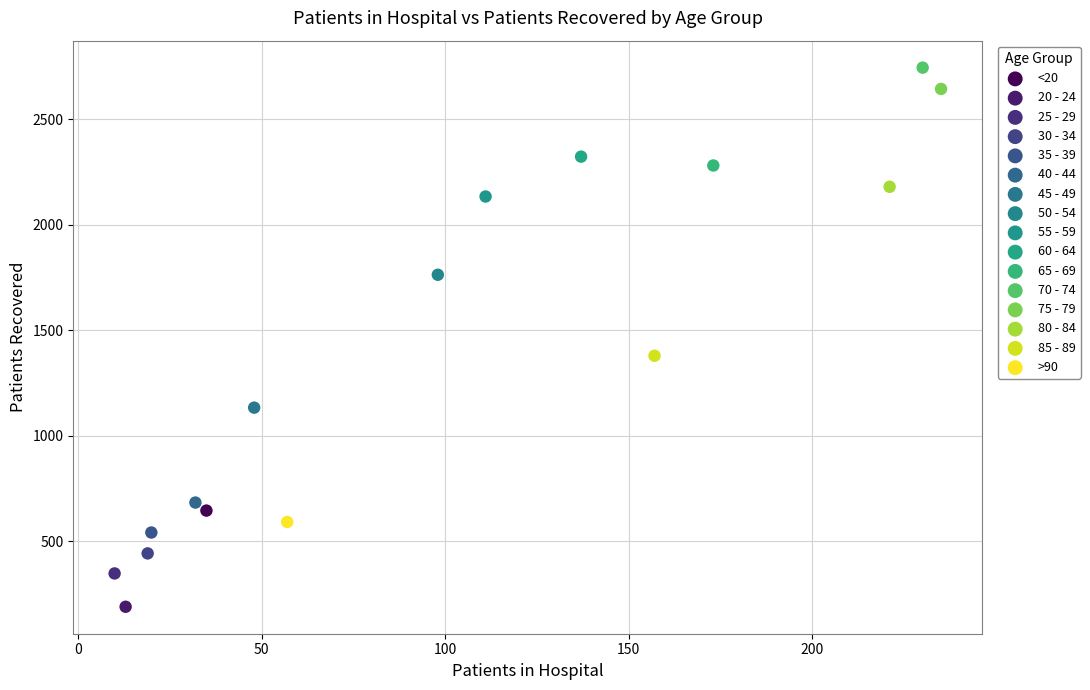

What are all the series names shown in the legend?

<20, 20 - 24, 25 - 29, 30 - 34, 35 - 39, 40 - 44, 45 - 49, 50 - 54, 55 - 59, 60 - 64, 65 - 69, 70 - 74, 75 - 79, 80 - 84, 85 - 89, >90